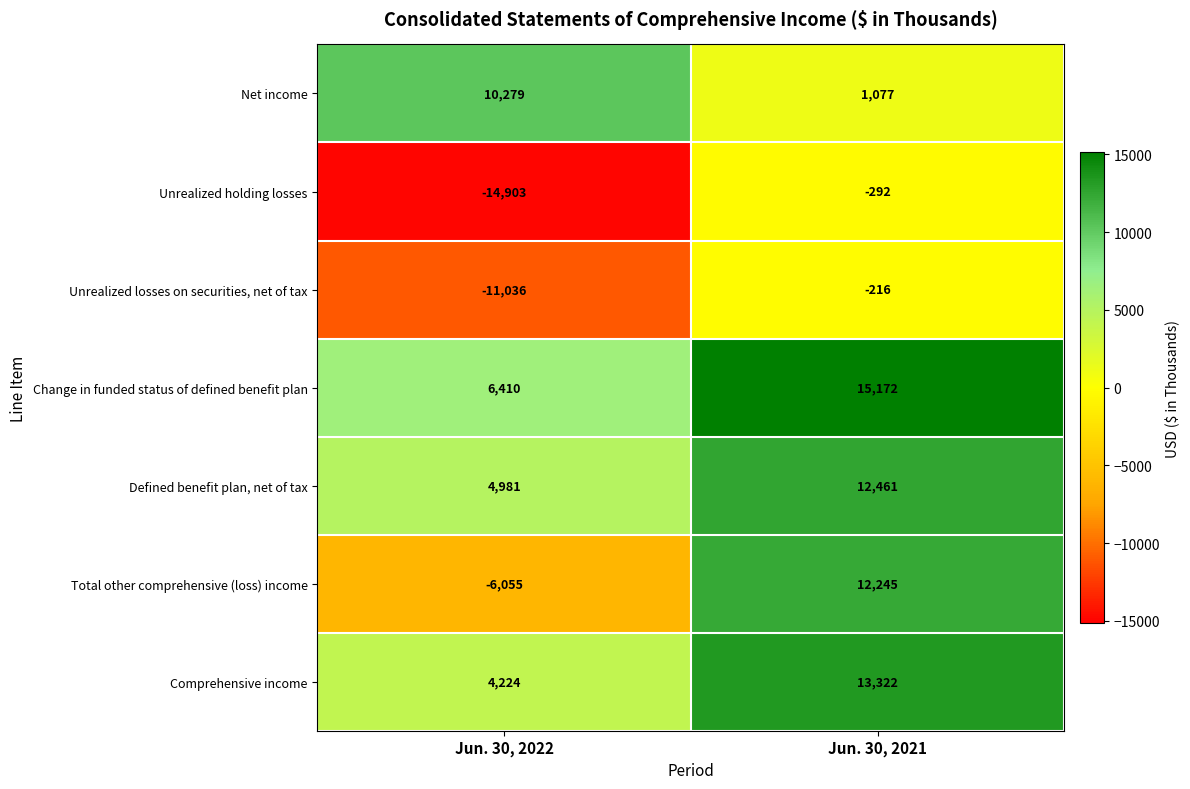

List the series in order of their peak value, lowest first.

Unrealized holding losses, Unrealized losses on securities, net of tax, Net income, Total other comprehensive (loss) income, Defined benefit plan, net of tax, Comprehensive income, Change in funded status of defined benefit plan